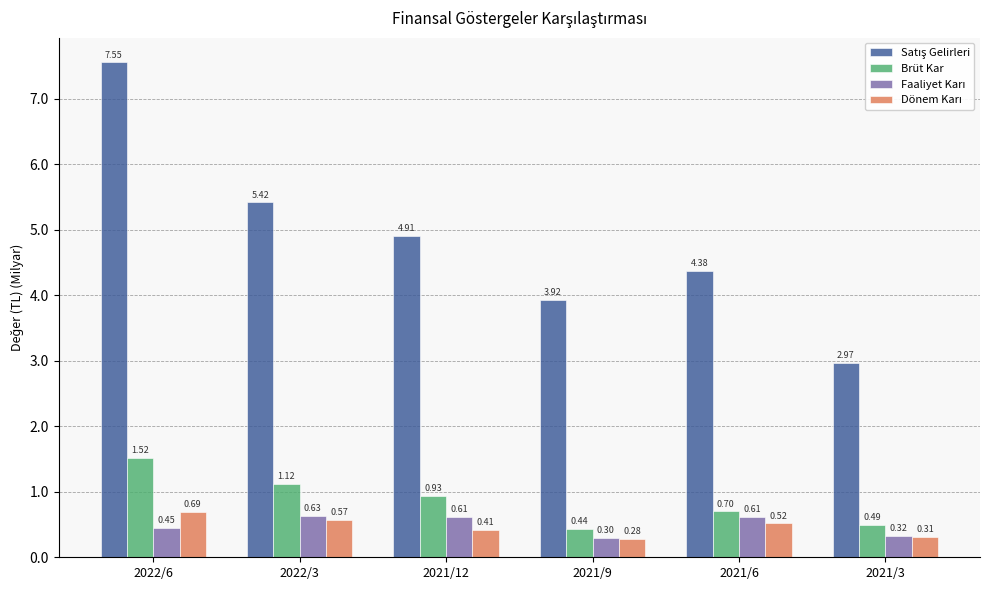

Does the chart contain any negative values?

No